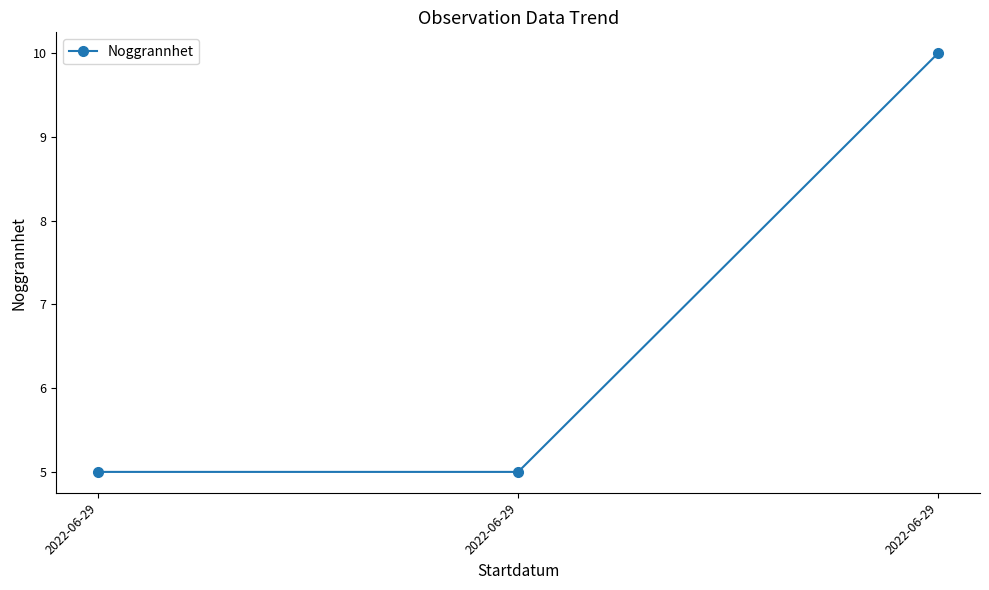

Reading left to right, extract all data points from this chart.

2022-06-29=5	2022-06-29=5	2022-06-29=10